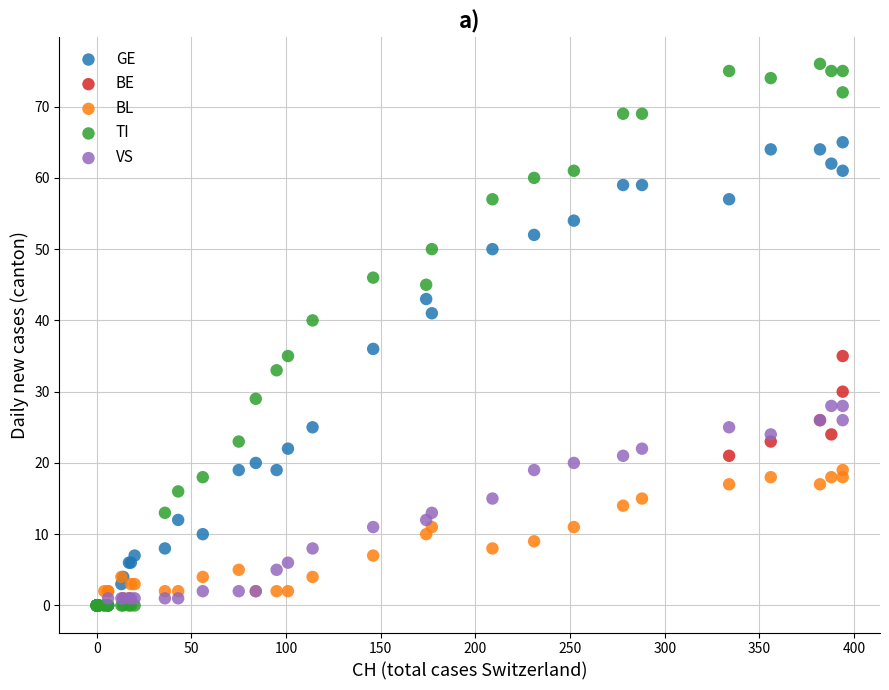

Which series contains the highest Y value?

TI